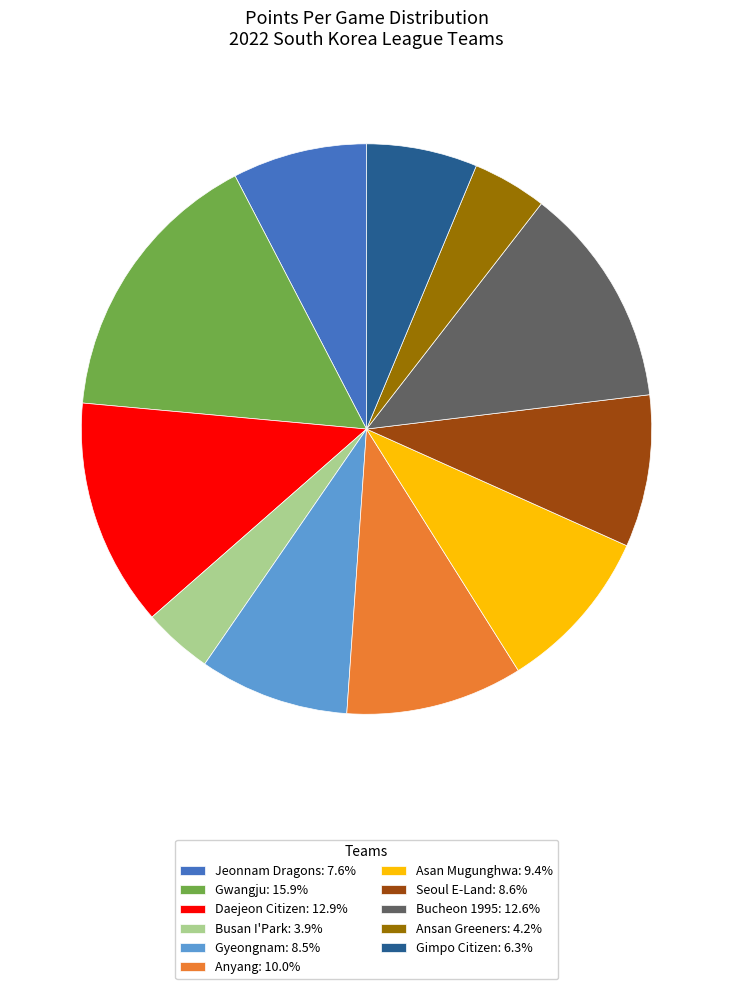

Do Jeonnam Dragons: 7.6% and Gimpo Citizen: 6.3% together represent more than half of the pie?

No